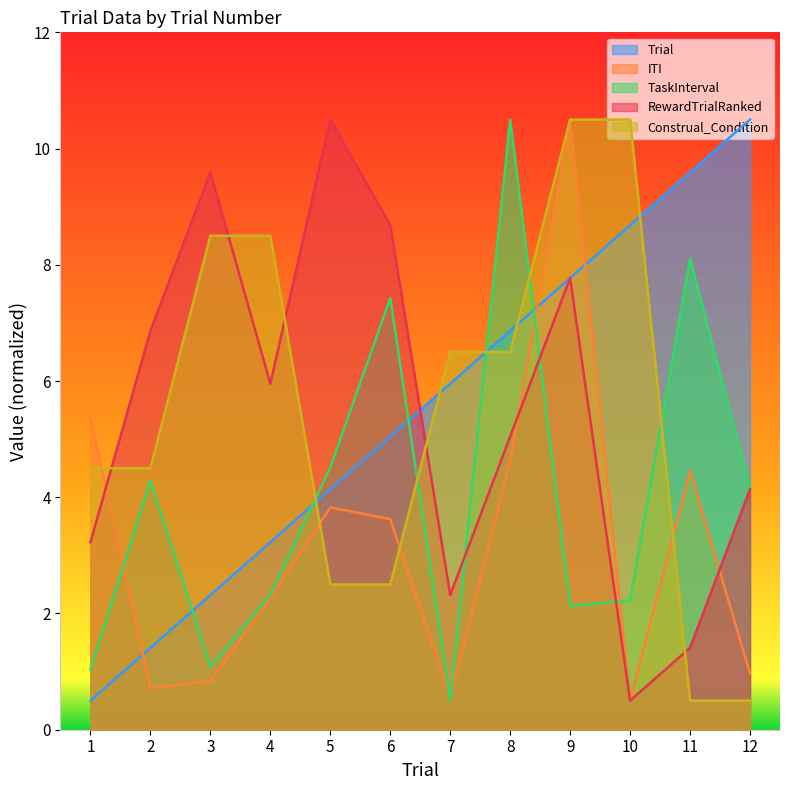

What is the spread (max minus min) of values at 8?

5.9